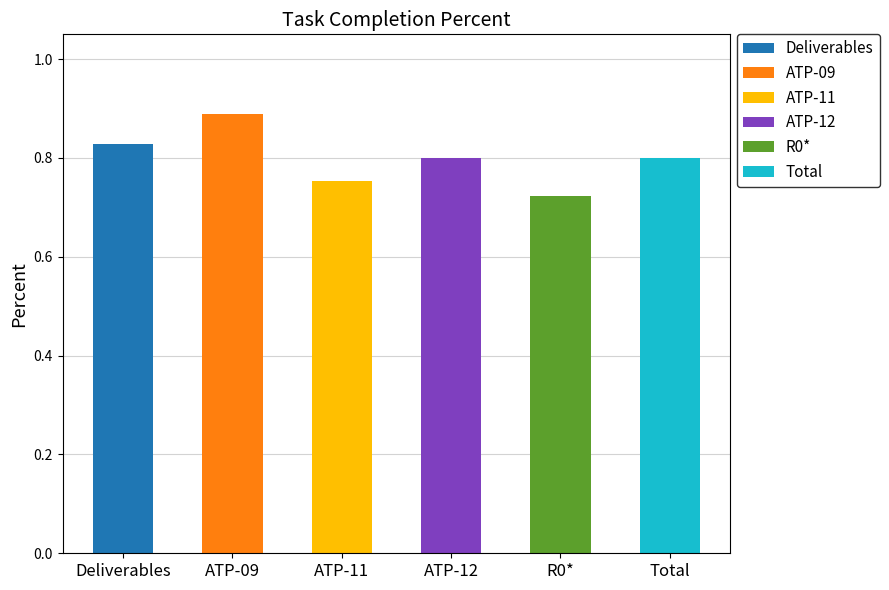

Are the bars grouped side by side (vs. stacked)?

No